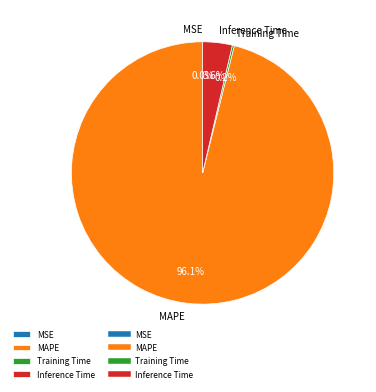

Which category has the biggest portion of the pie?

MAPE